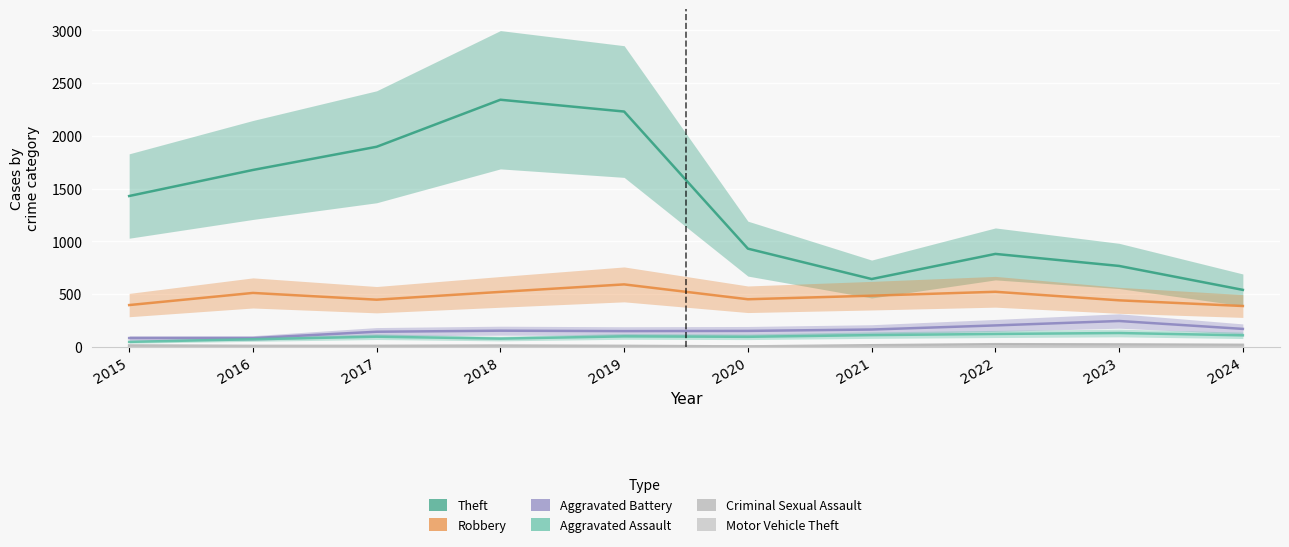

At how many categories does at least one series exceed 331?

10